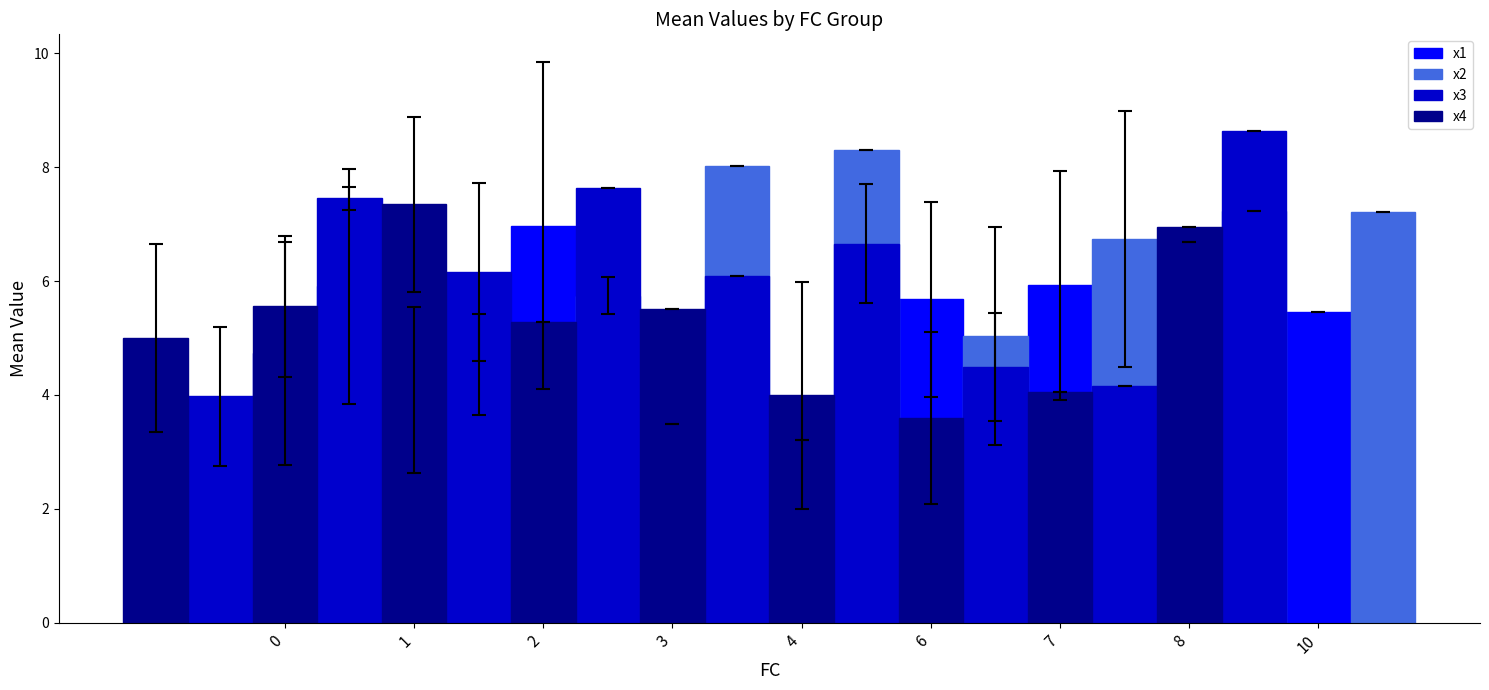

At how many categories does at least one series exceed 7?

6